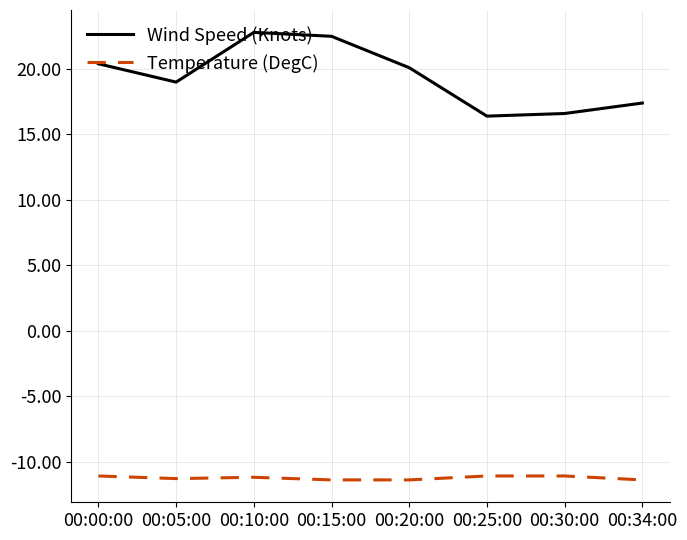

What is the smallest value displayed?

-11.4